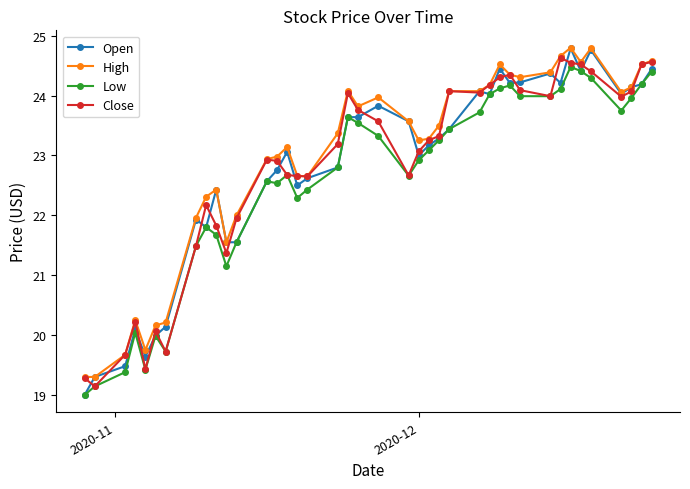

What is the value of the High point at the 8th from the left?

22.0